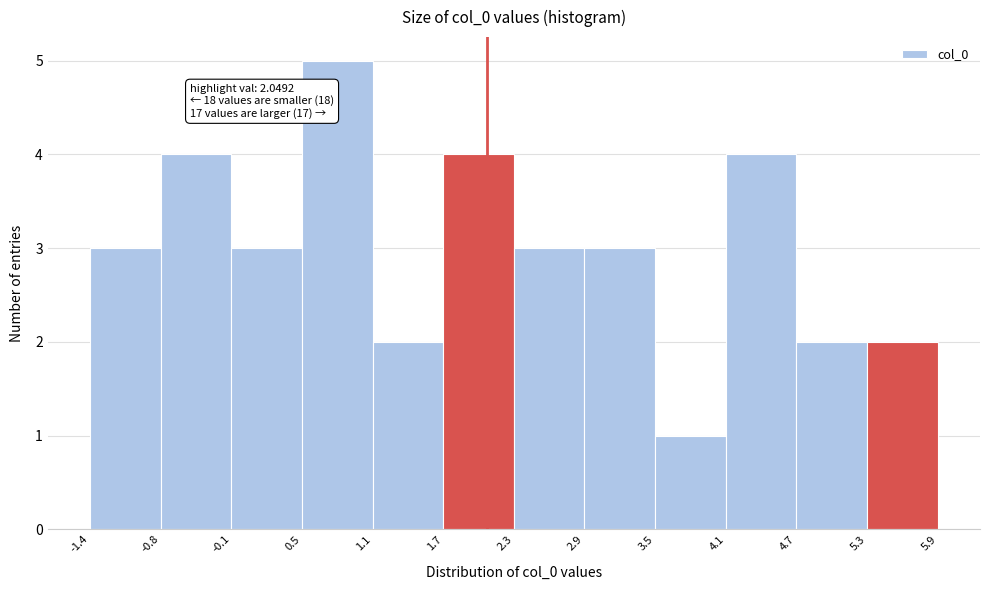

Which range on the x-axis has the tallest bar?

0.5 to 1.1